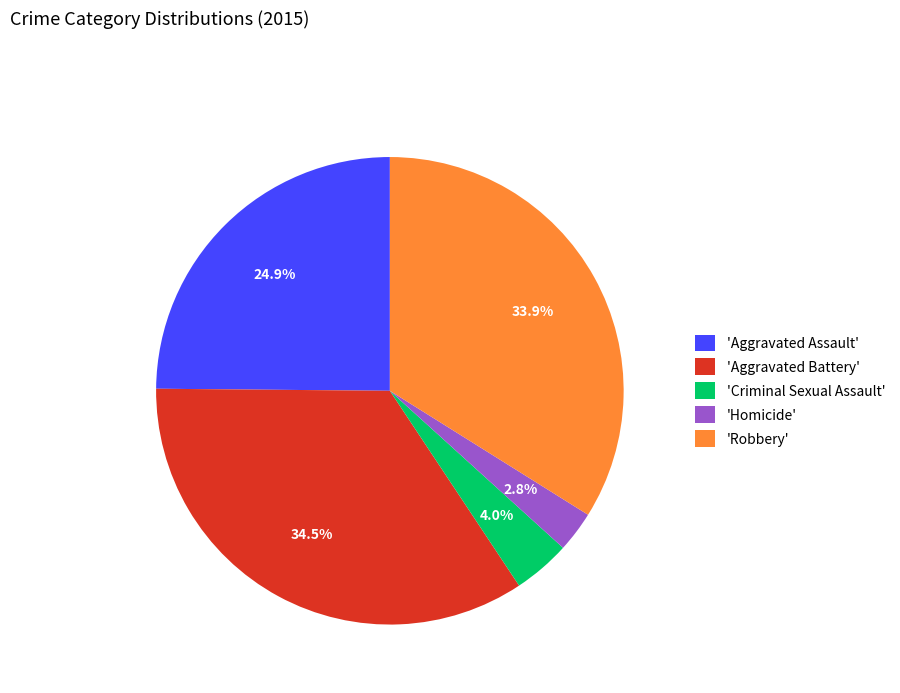

Is there a majority slice in this chart?

No